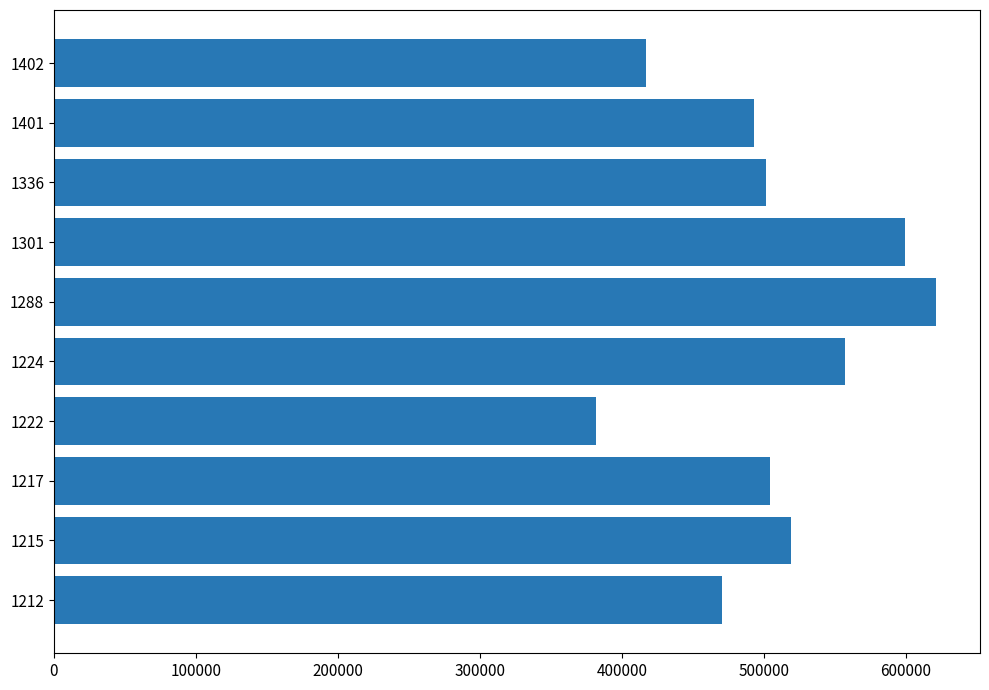

Between 1301 and 1222, which is larger?

1301